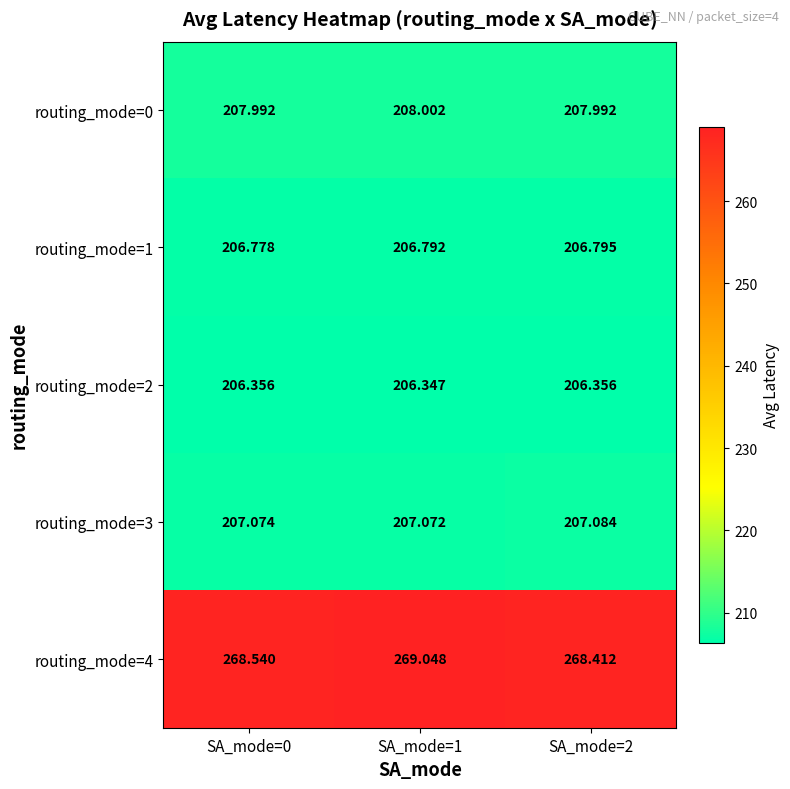

Is the value of routing_mode=4 at SA_mode=2 greater than the value of routing_mode=1 at SA_mode=1?

Yes